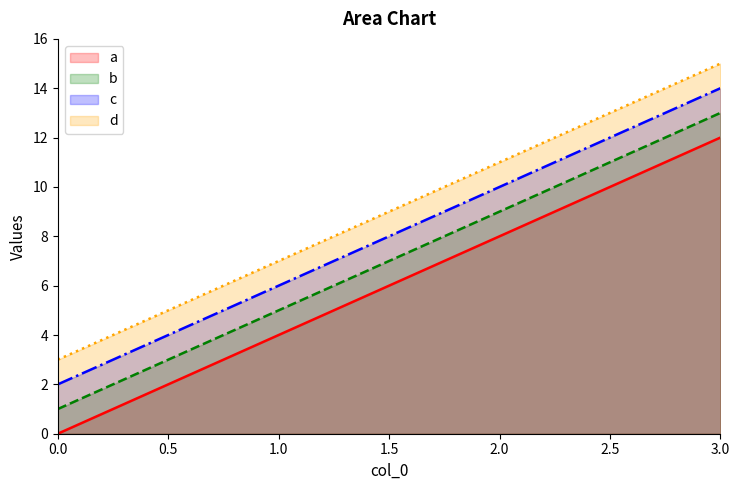

What is the difference between the maximum and minimum values in the c series?

12